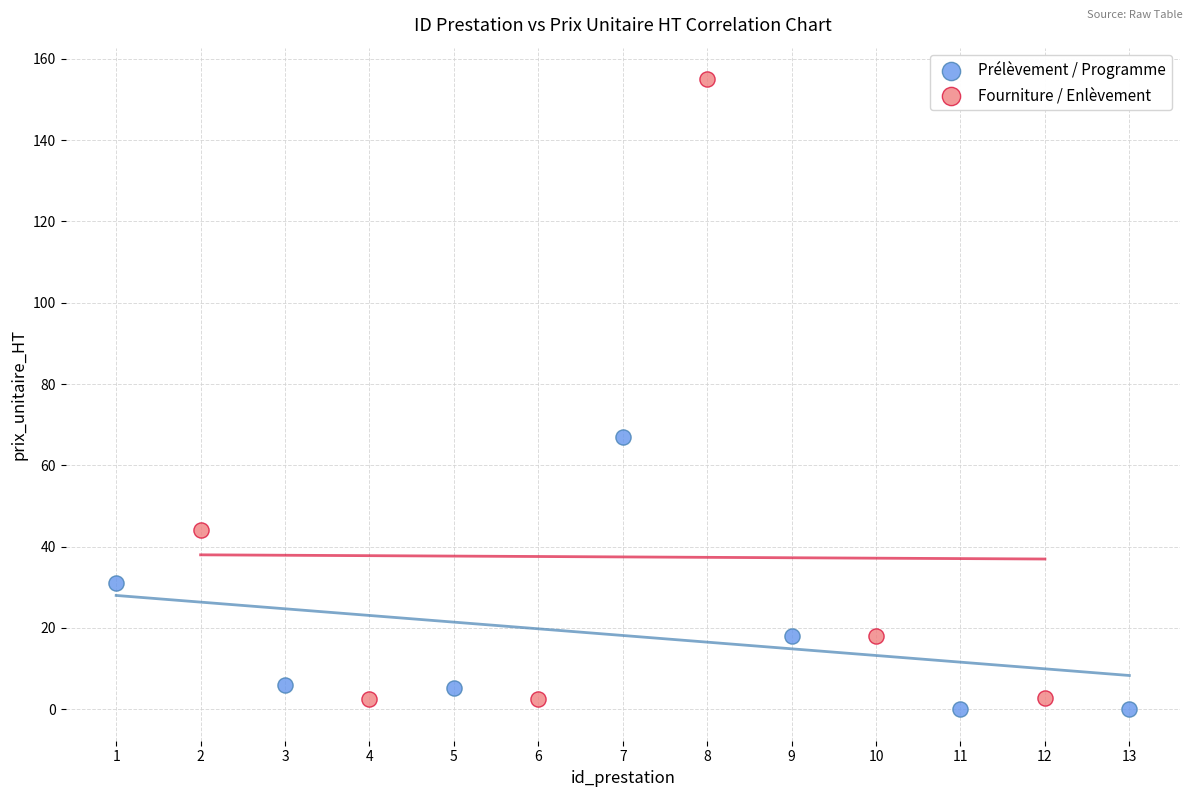

Which series has the widest spread of Y values?

Fourniture / Enlèvement